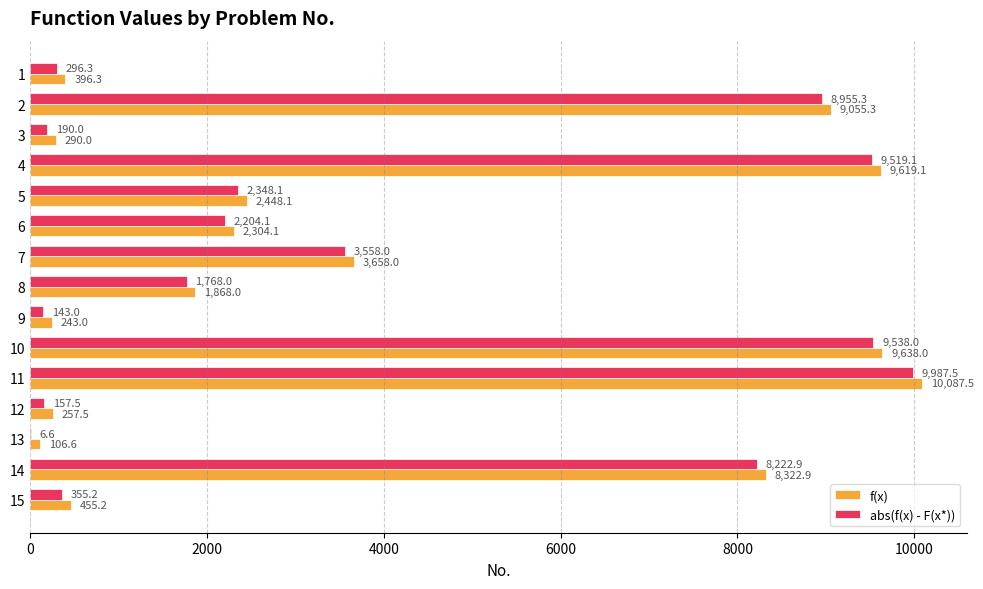

Which category has the highest value in the abs(f(x) - F(x*)) series?

11